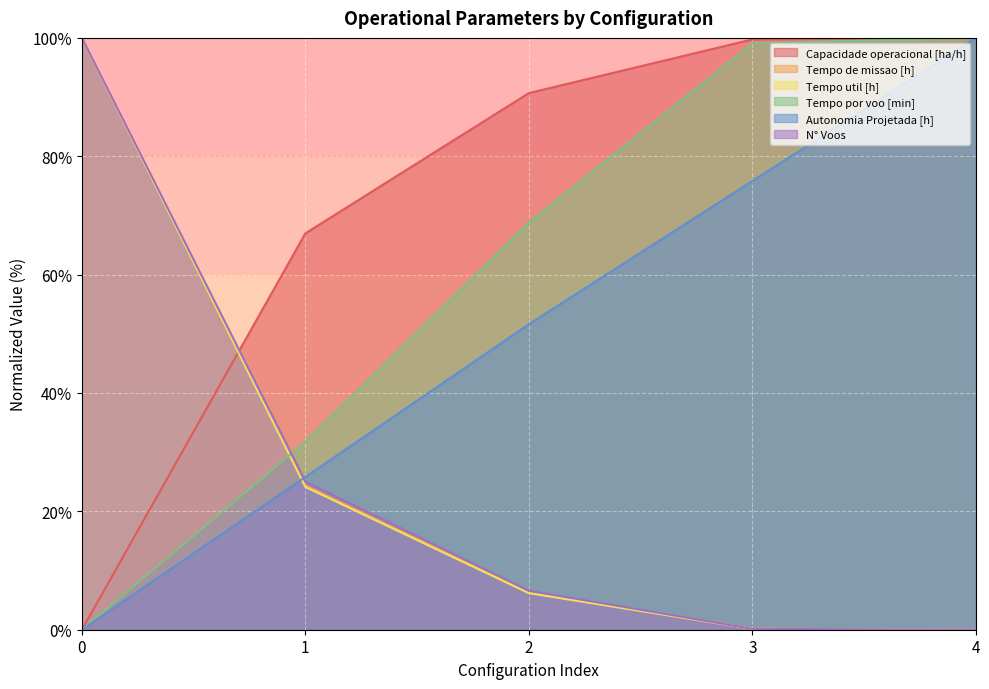

What is the sum of all Capacidade operacional [ha/h] values?

357.4